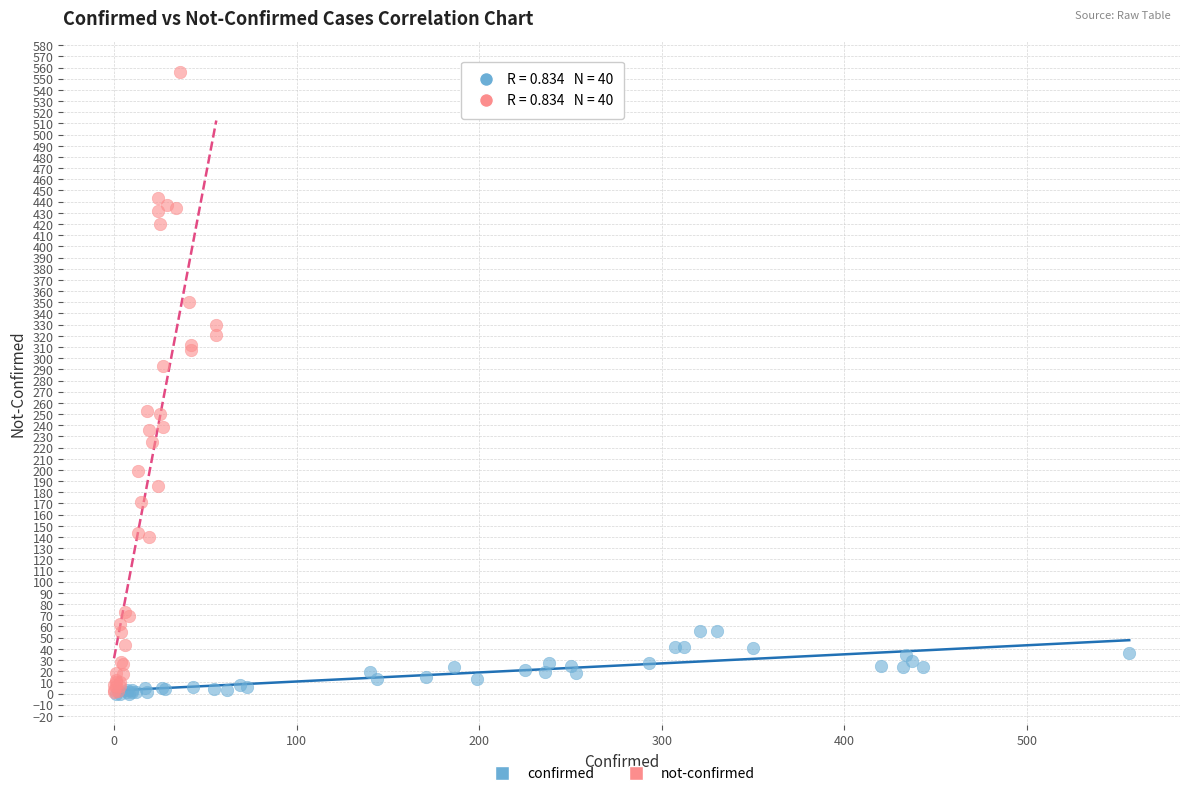

Which series has the widest spread of Y values?

not-confirmed